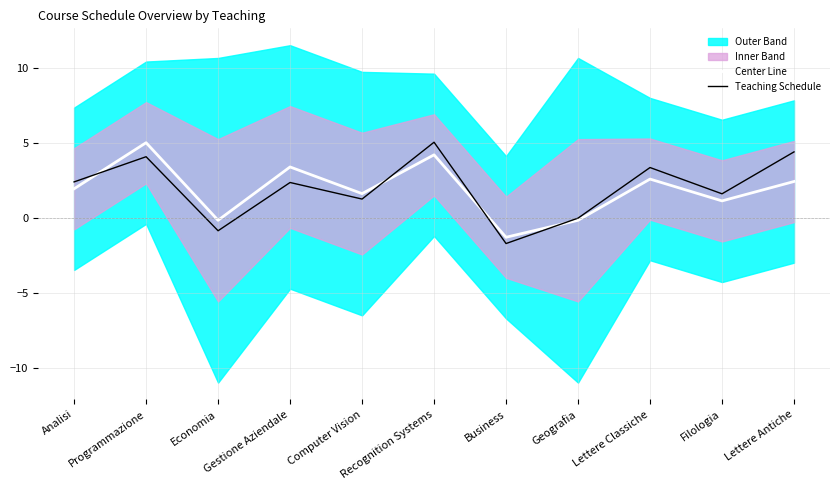

Which series has the largest total across all categories?

Teaching Schedule